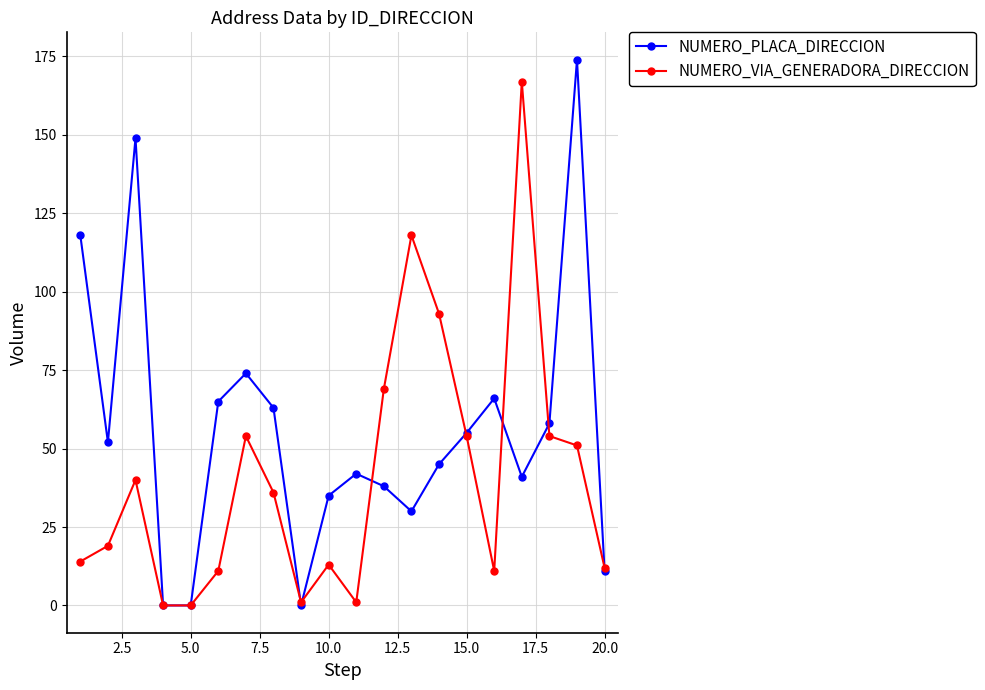

What is the value of the NUMERO_PLACA_DIRECCION point at the 16th from the left?

66